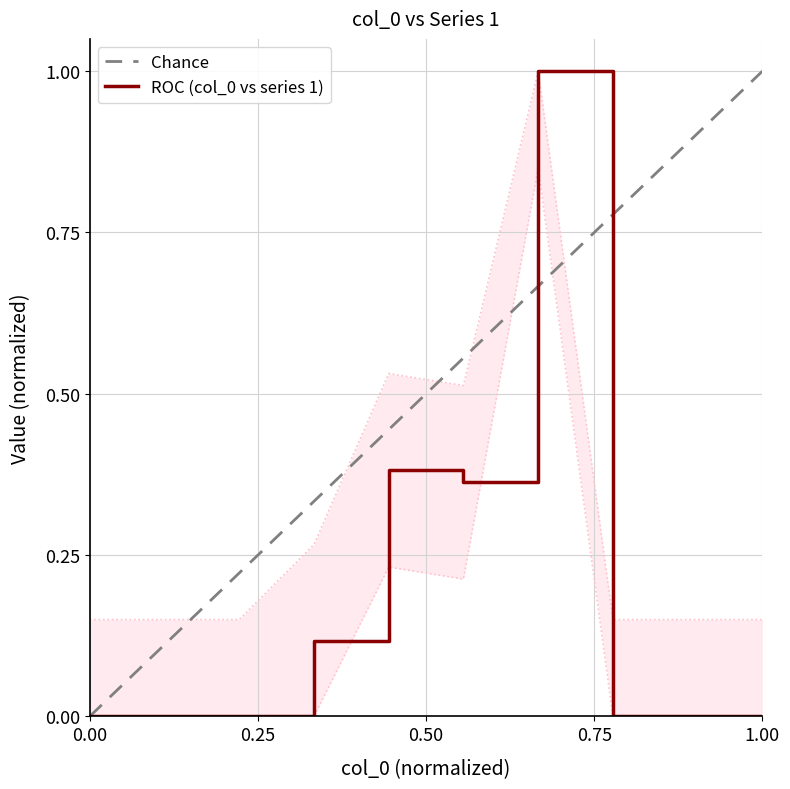

Reading left to right, transcribe all the data shown in this chart.

0.0	0.0	0.0	0.1	0.4	0.4	1.0	0.0	0.0	0.0